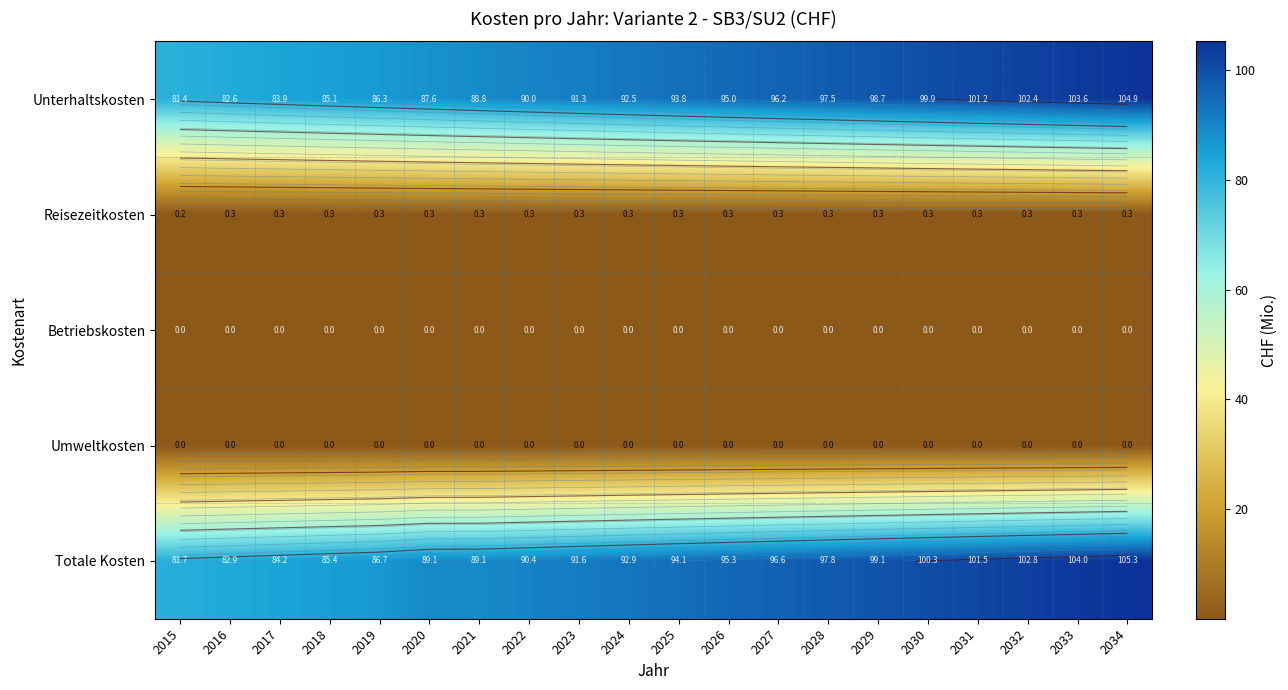

At which label does Reisezeitkosten reach its peak?

2034